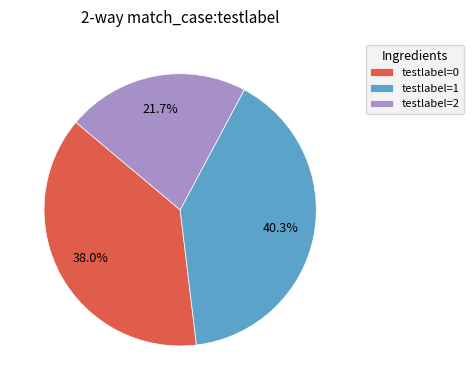

Does testlabel=2 account for over 50% of the chart?

No